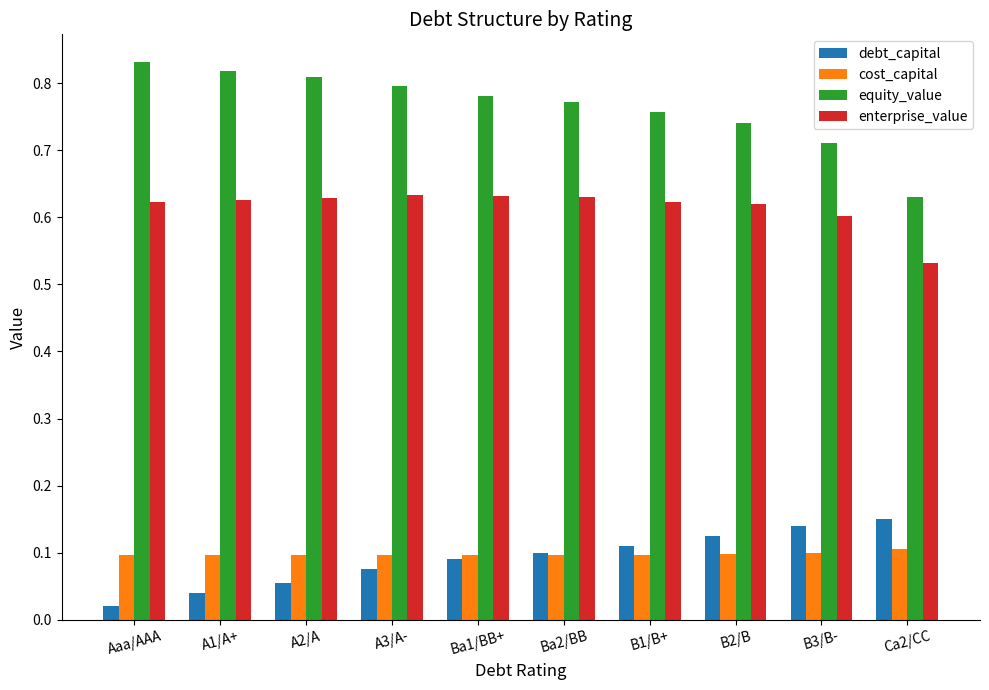

Which label corresponds to the smallest value in the chart?

Aaa/AAA